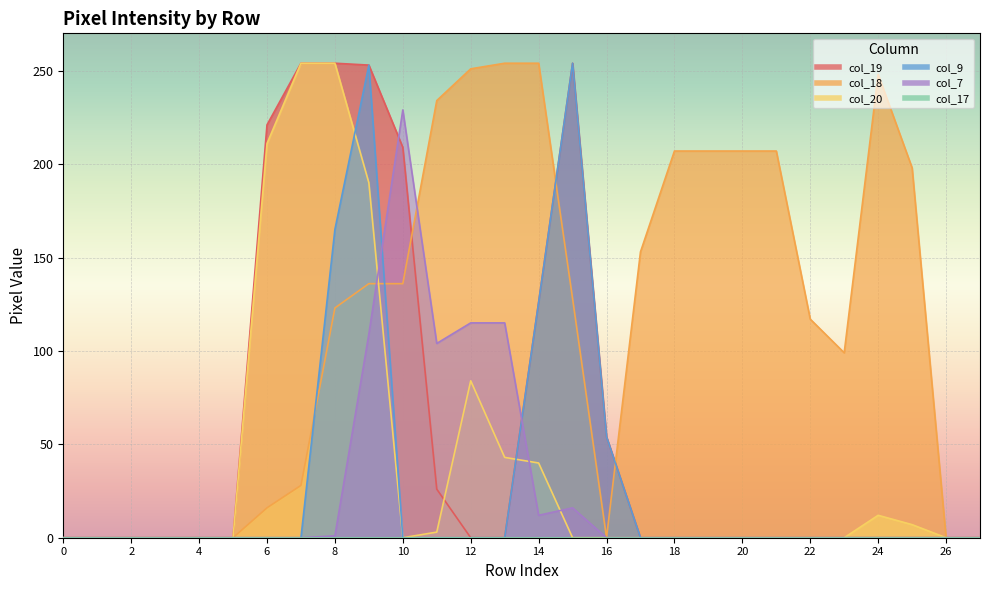

Which series has the widest spread of values?

col_19